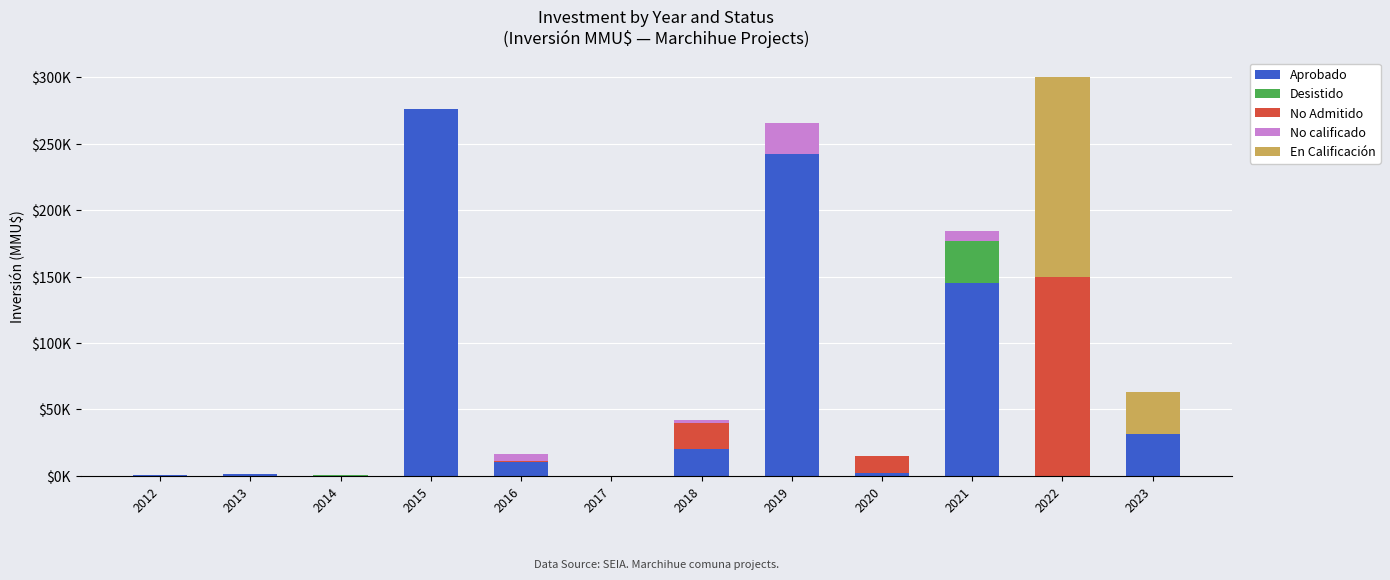

At which label is Aprobado closest to 138007?

2021